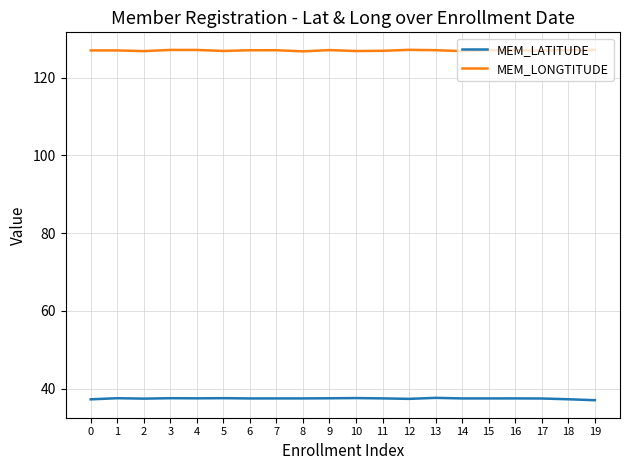

Is it true that MEM_LATITUDE equals 37.5 at 14?

True